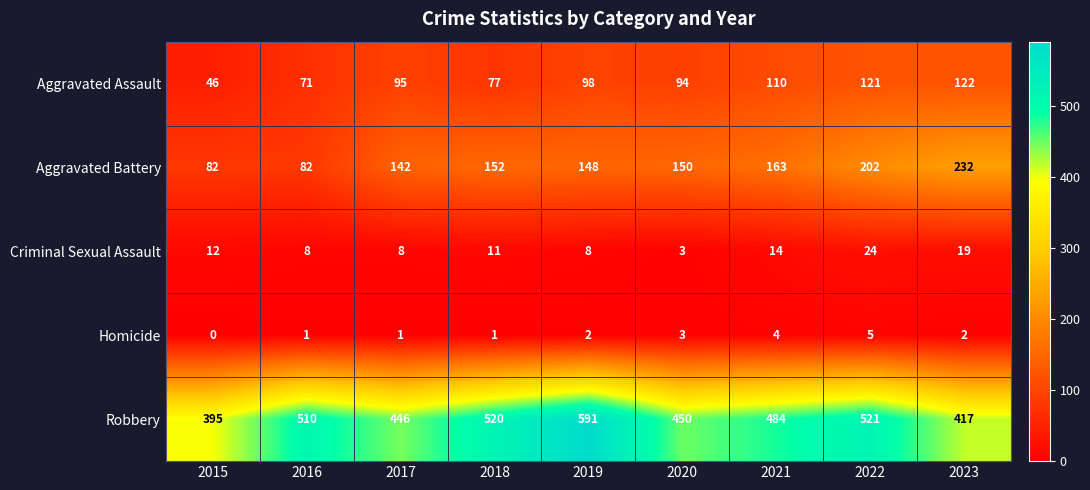

Which series has the largest range (max minus min)?

Robbery